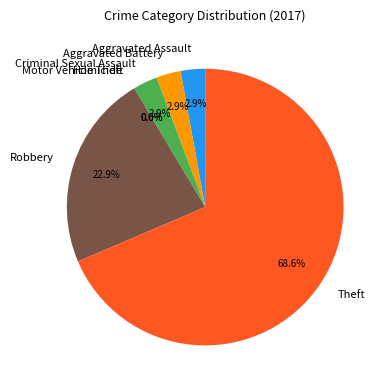

To the nearest percent, what is the difference between the largest and smallest slice percentages?

69%